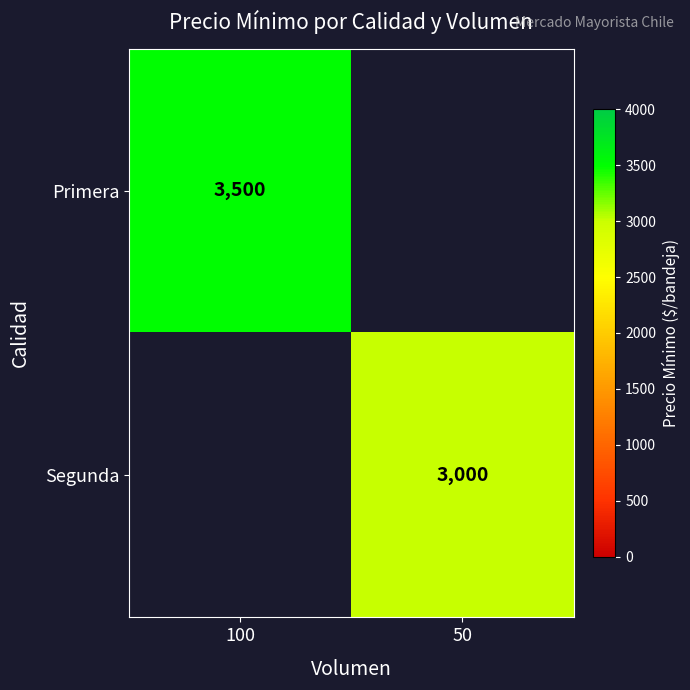

Is it true that Segunda equals 3000 at 50?

True